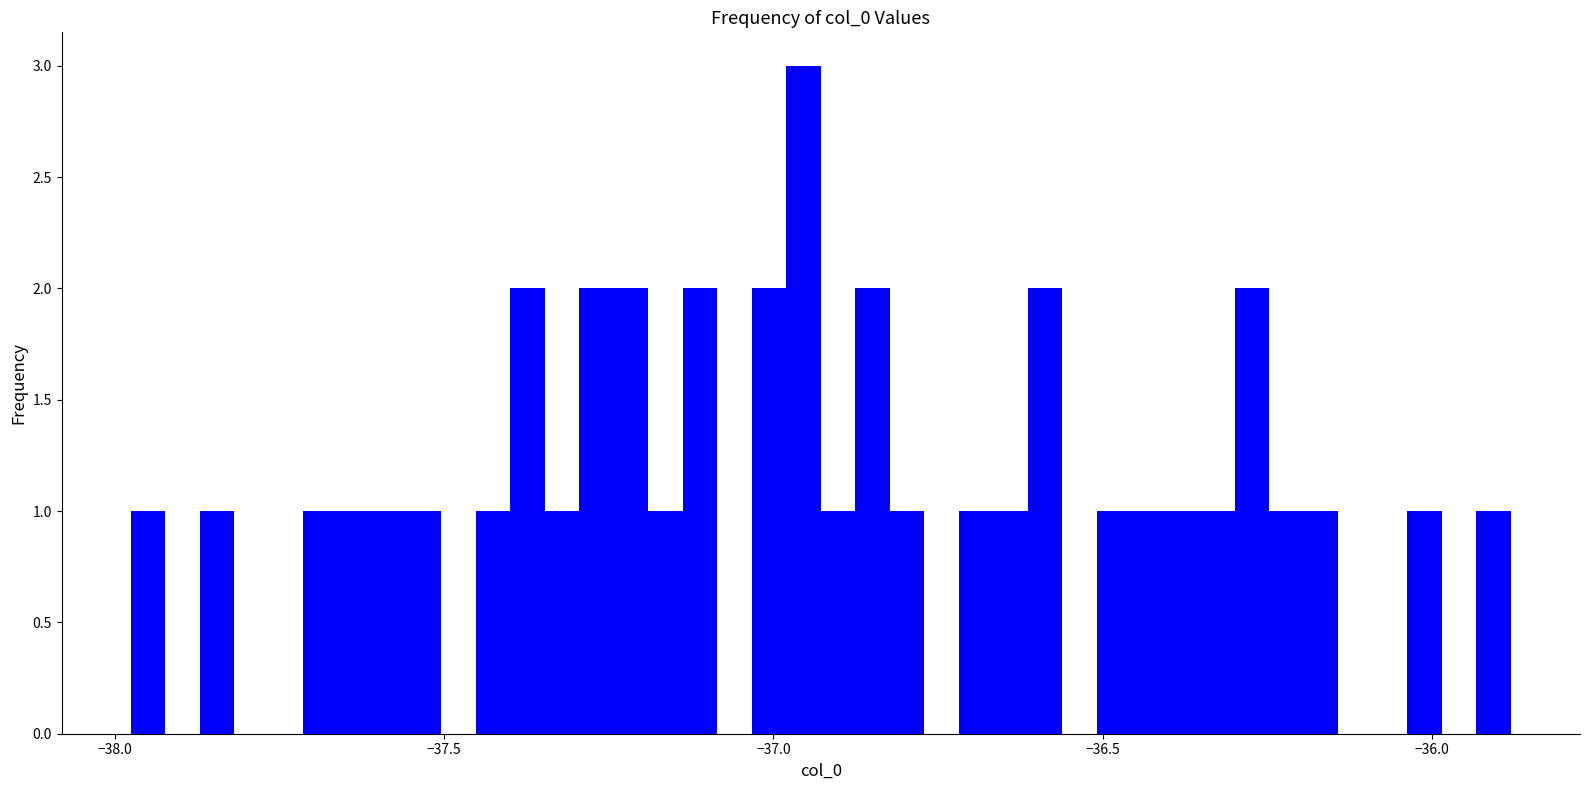

Read against the x-axis, roughly where is the centre of the tallest bar?

-36.95